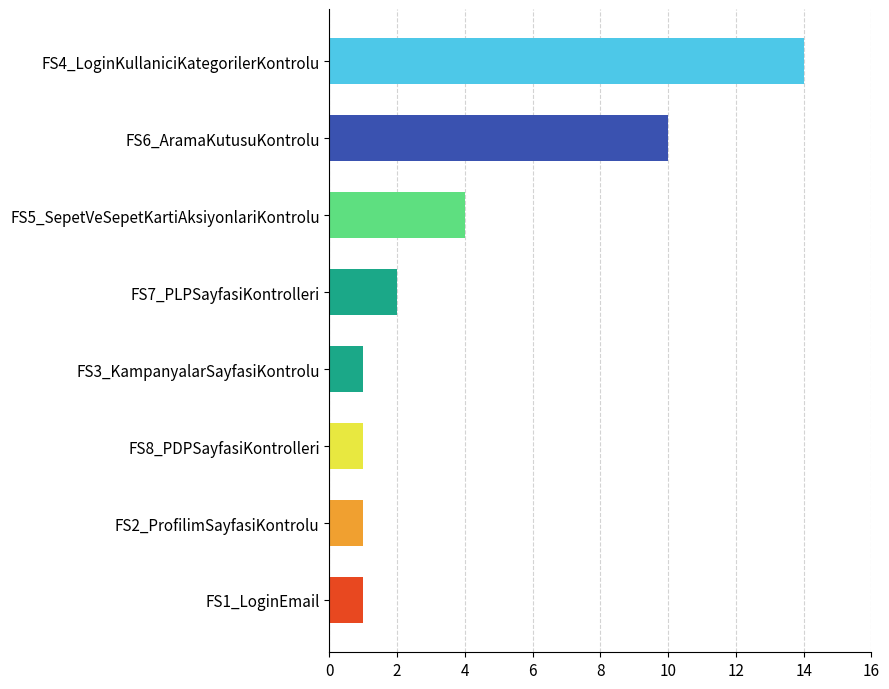

What is the sum of all values?

34